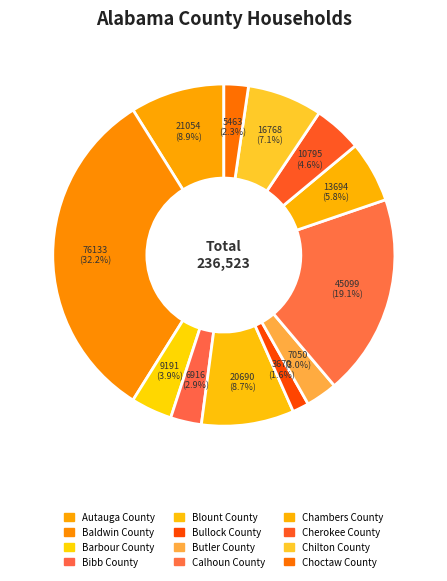

To the nearest percent, what portion does Baldwin County represent?

32%